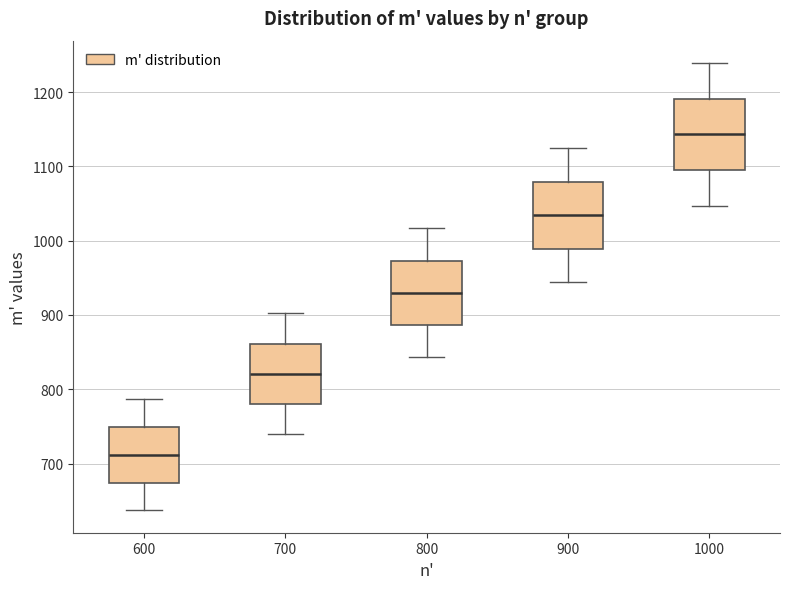

Reading left to right, transcribe this box plot: for each box, give where its median line is, the range the box spans, and where its two whiskers end, as read against the y-axis. The values are not printed on the chart, so give them approximately, as read against the axis.

600: median 710, box 670 to 750, whiskers 640 to 790
700: median 820, box 780 to 860, whiskers 740 to 900
800: median 930, box 890 to 970, whiskers 840 to 1020
900: median 1030, box 990 to 1080, whiskers 940 to 1120
1000: median 1140, box 1100 to 1190, whiskers 1050 to 1240